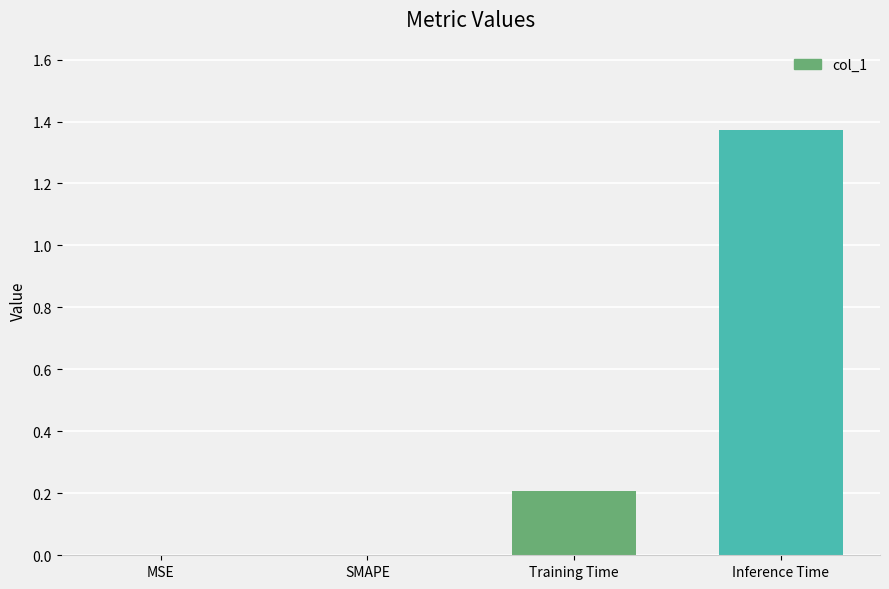

What is the change in value from Training Time to Inference Time?

+1.2